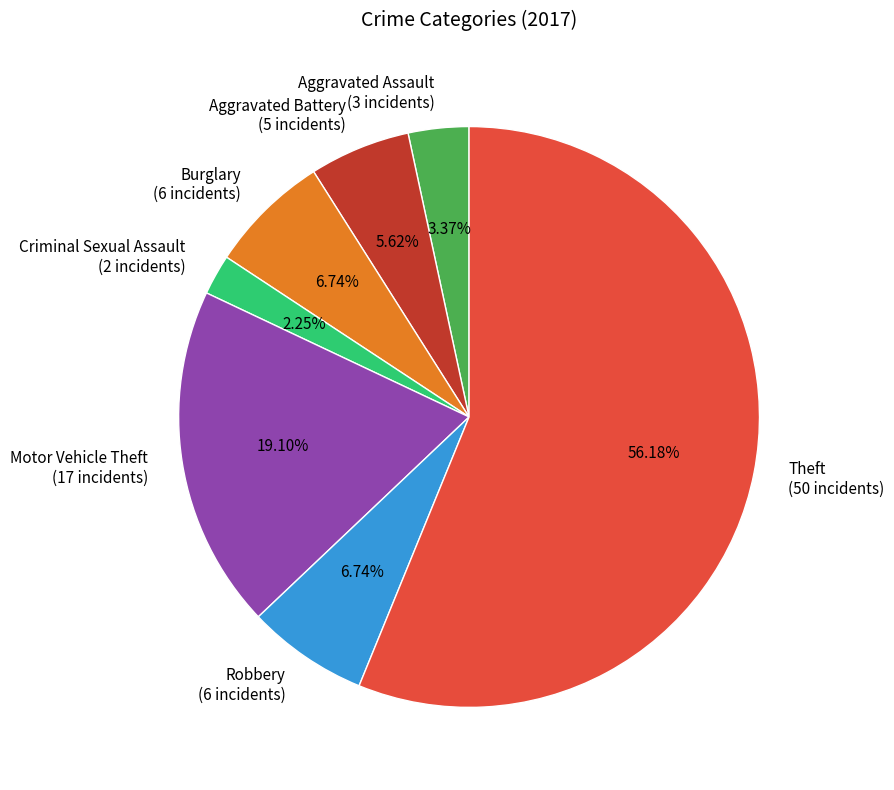

What is the ratio of the value at Aggravated Assault to the value at Aggravated Battery?

0.6